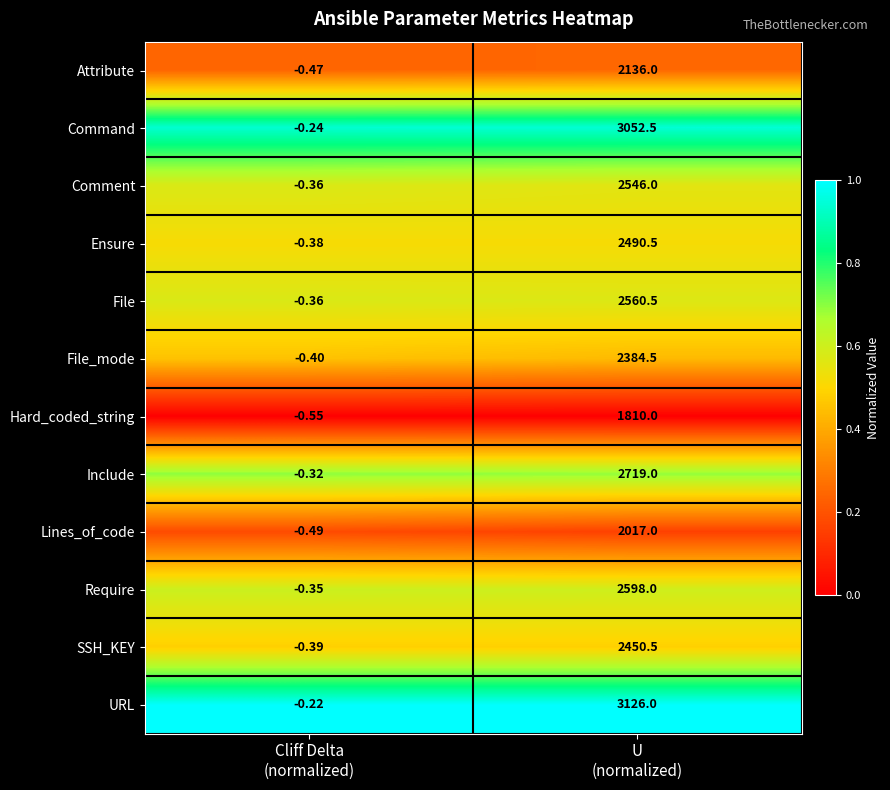

Which series has the largest total across all categories?

URL